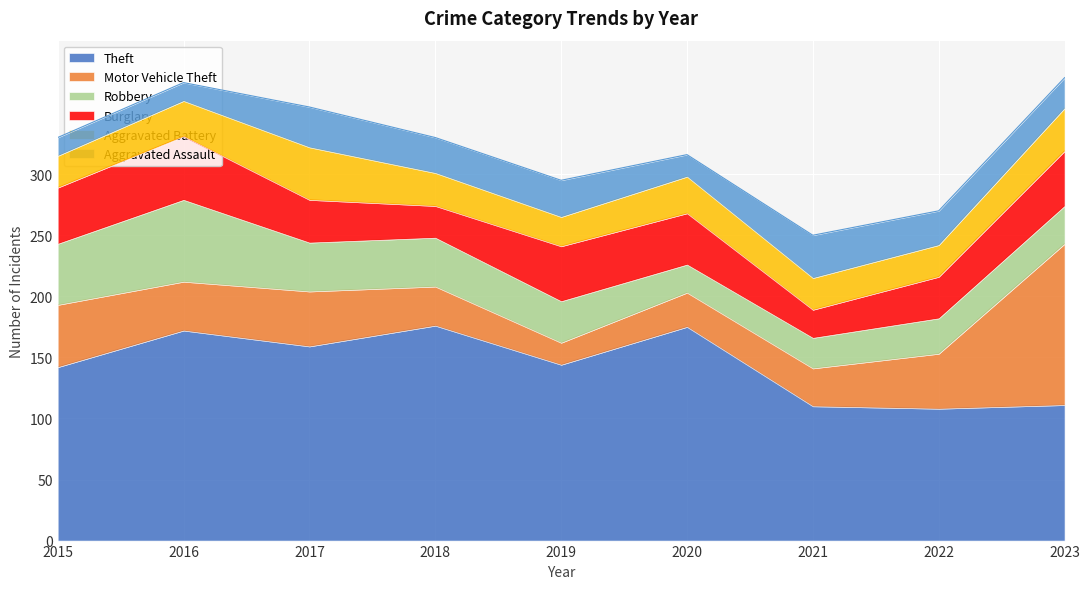

What is the total value across all series at 2015?

330